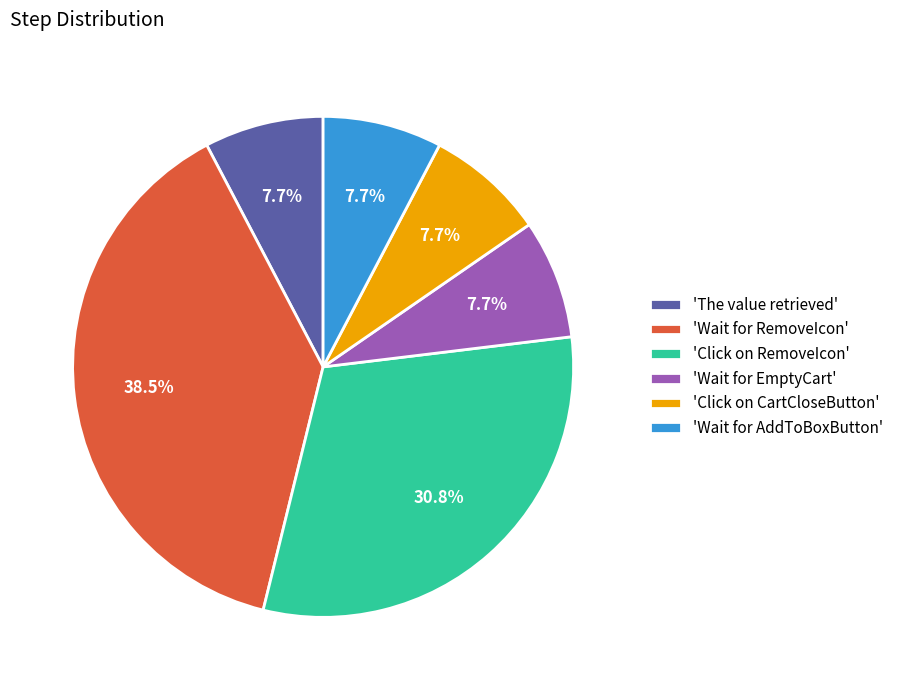

Does any single category account for the majority?

No